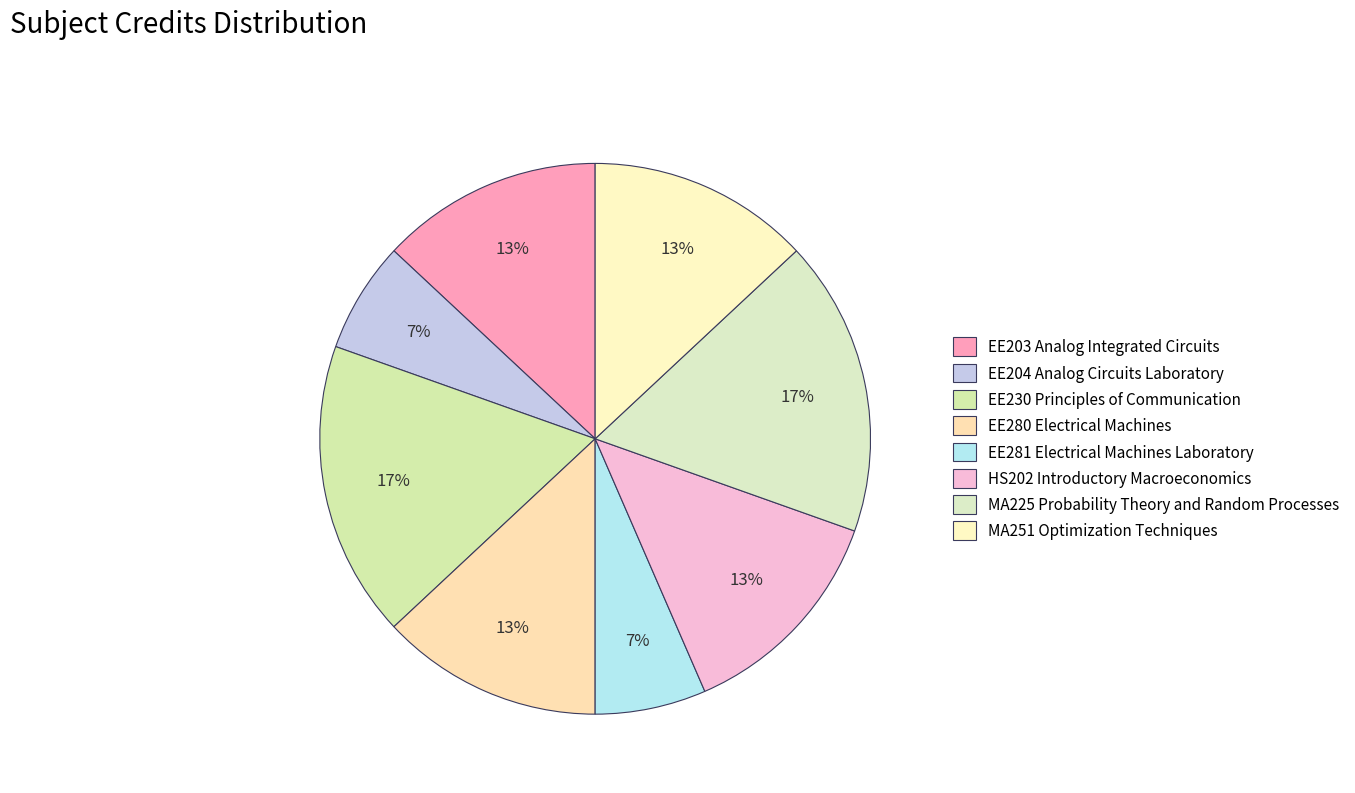

What is the smallest slice in the pie chart?

EE204 Analog Circuits Laboratory